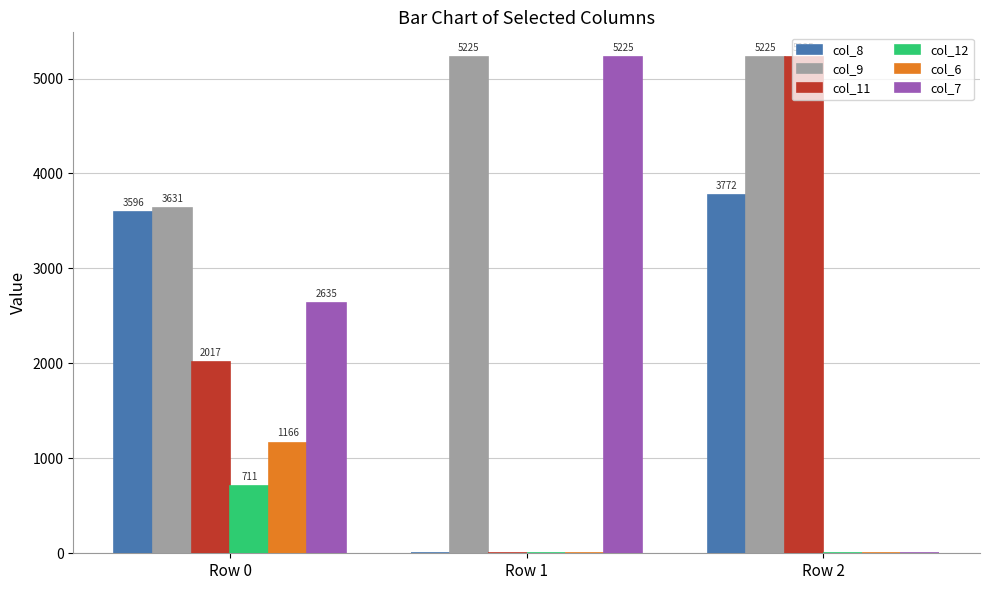

Is it true that col_9 equals 2991.2 at Row 1?

False